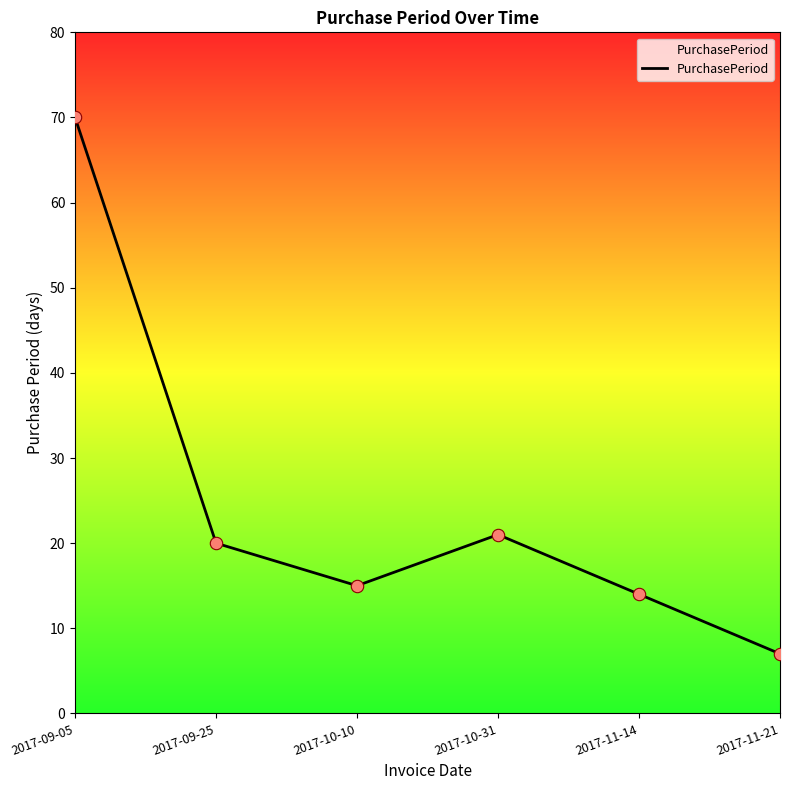

What is the change in value from 2017-09-05 to 2017-10-31?

-49